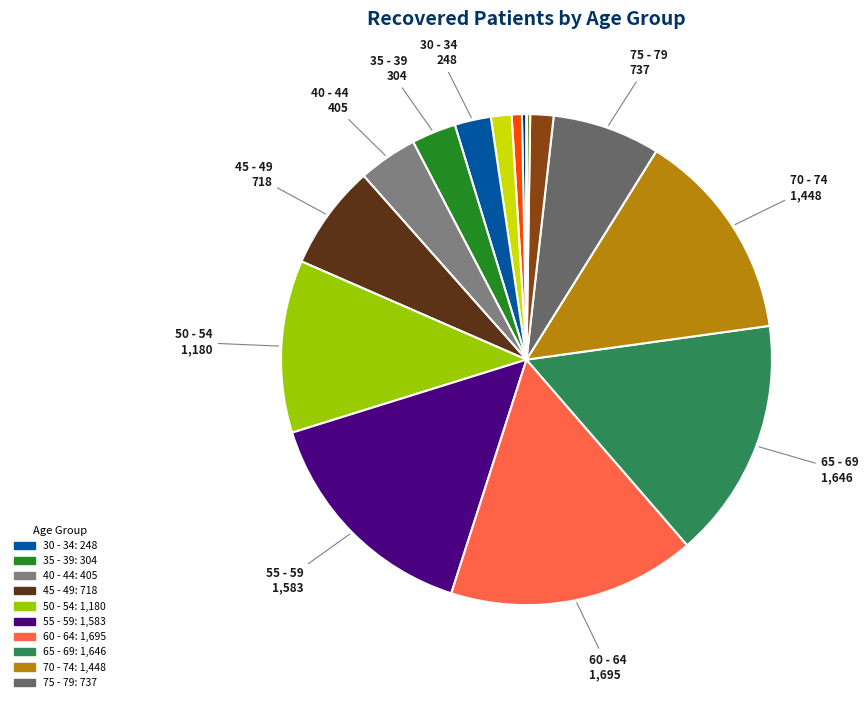

To the nearest percent, what is the average slice percentage?

6%